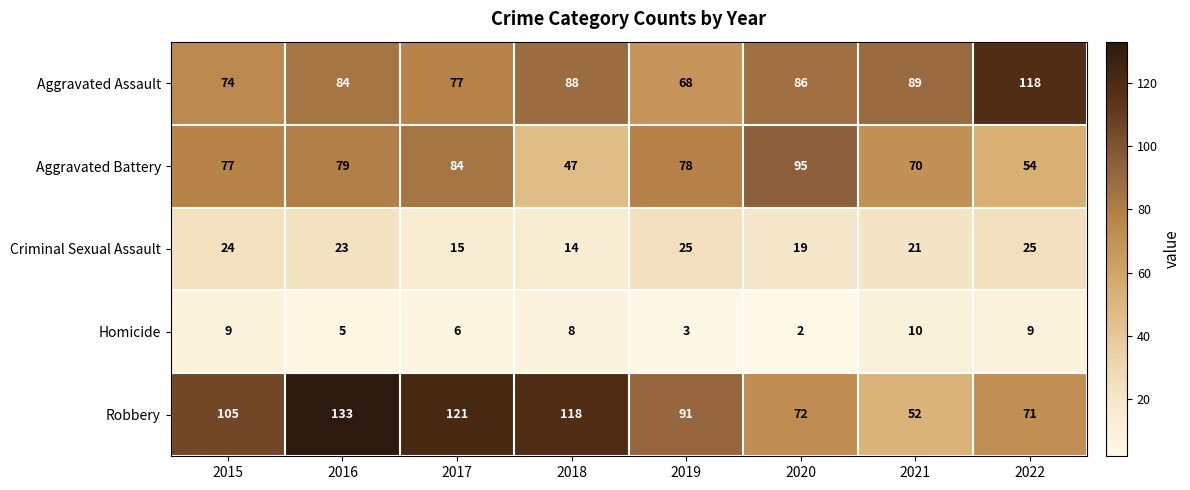

The Homicide series shows 8 at 2018. True or false?

True